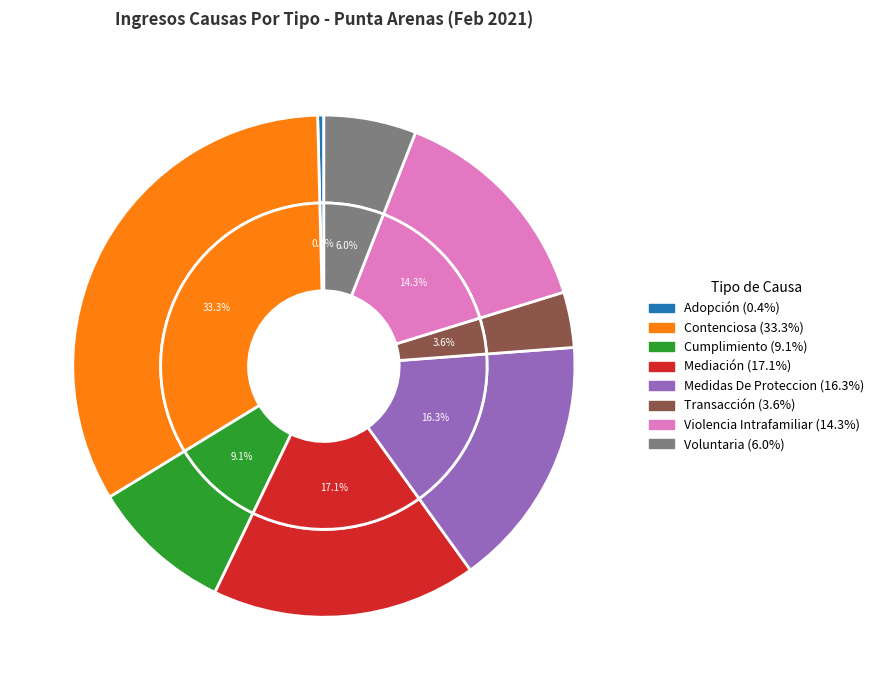

What is the largest slice in the pie chart?

Contenciosa